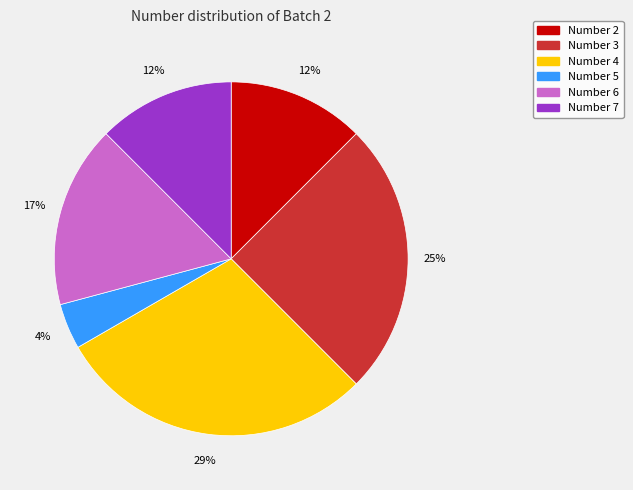

Is there a majority slice in this chart?

No